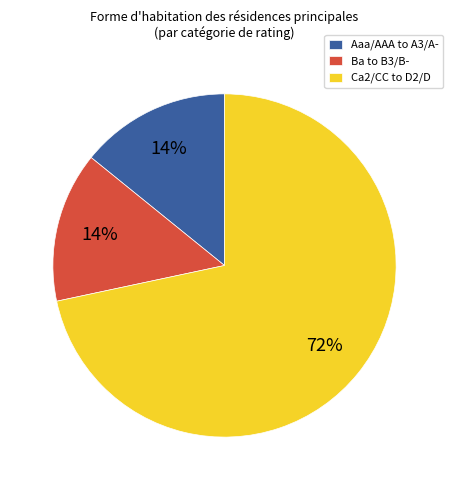

Is it true that Ca2/CC to D2/D is 72% of the pie?

True